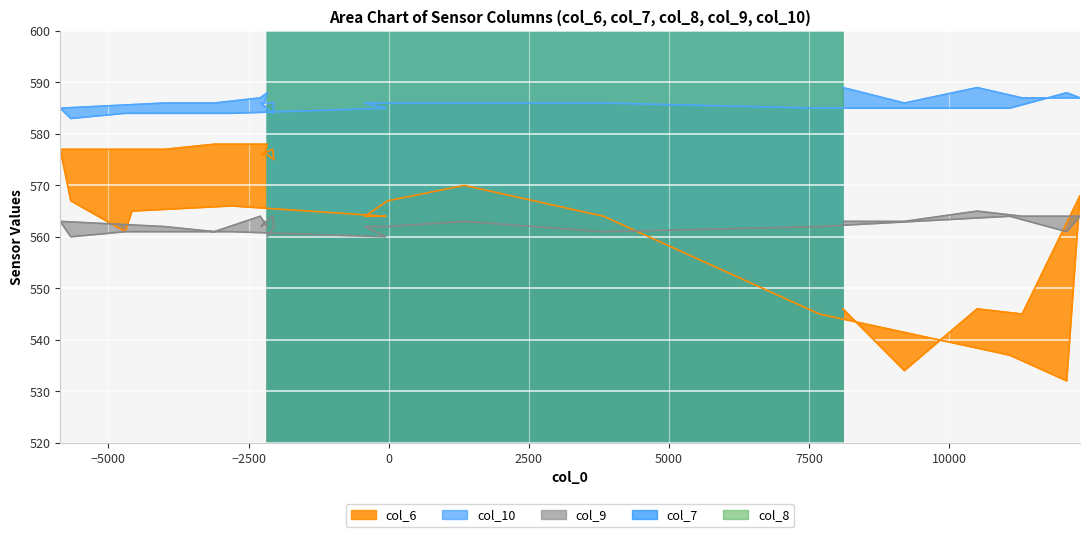

True or false: col_10 and col_7 cross at least once.

False